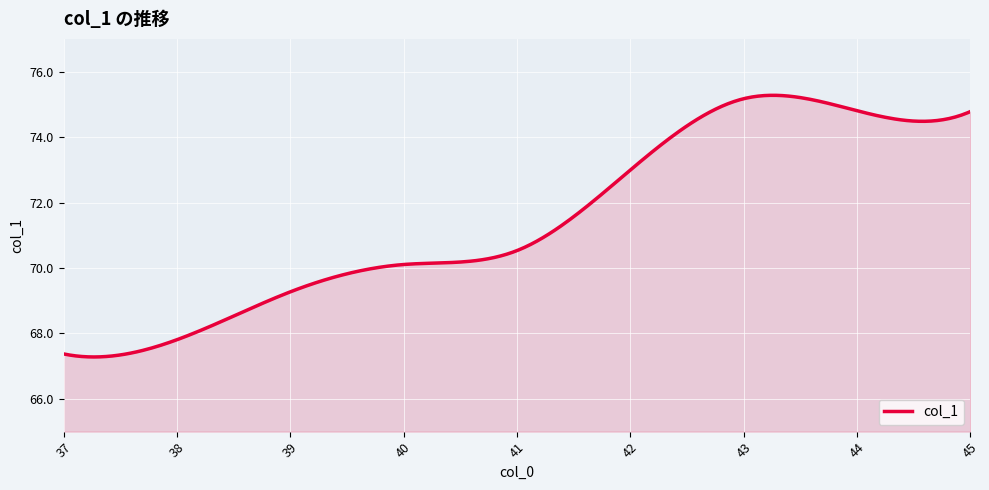

What is the smallest value displayed?

67.3